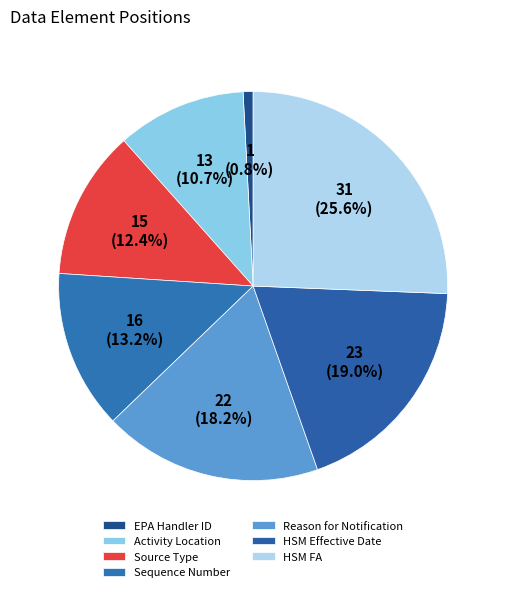

To the nearest percent, what is the average slice percentage?

14%